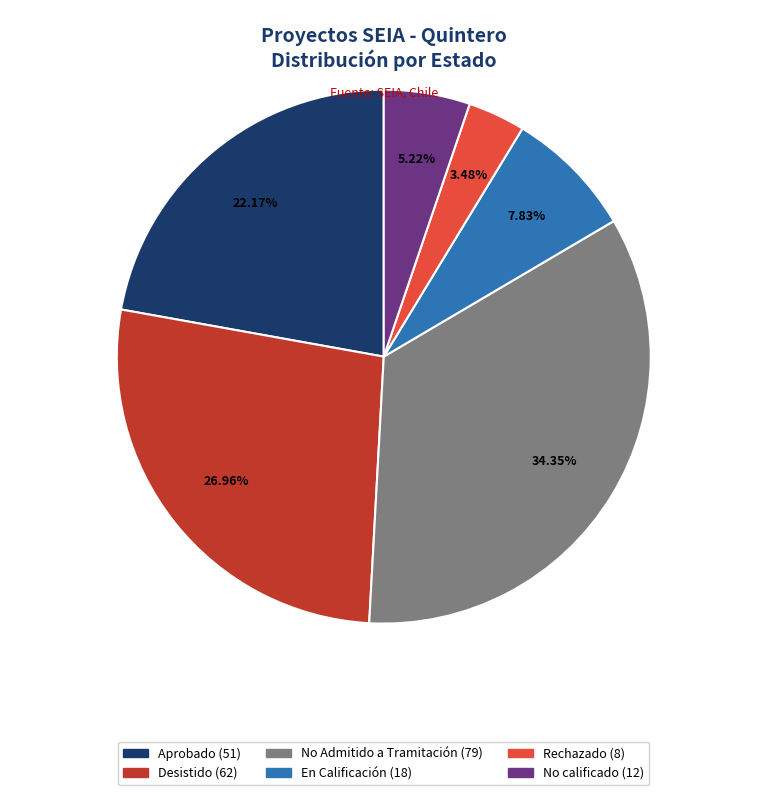

Is it true that No Admitido a Tramitación is 34% of the pie?

True